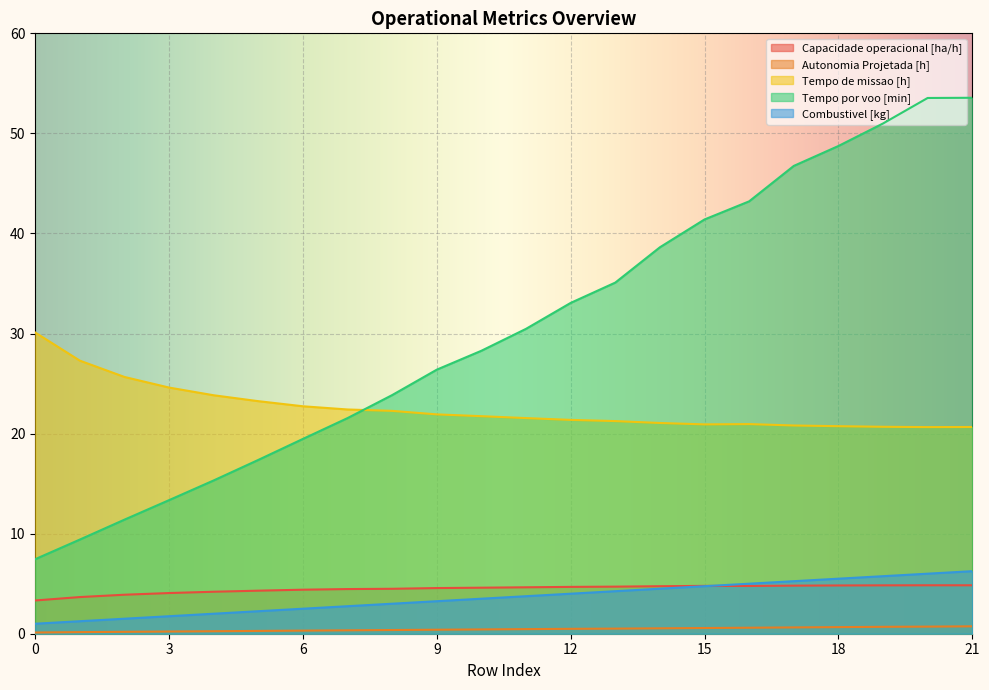

Does the chart display data point markers on the line(s)?

No